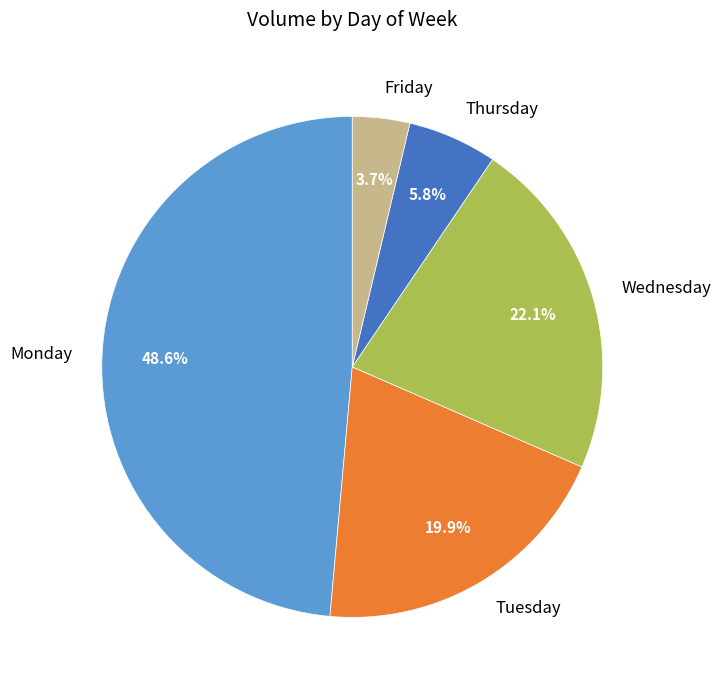

To the nearest percent, what is the combined percentage of Friday and Wednesday?

26%